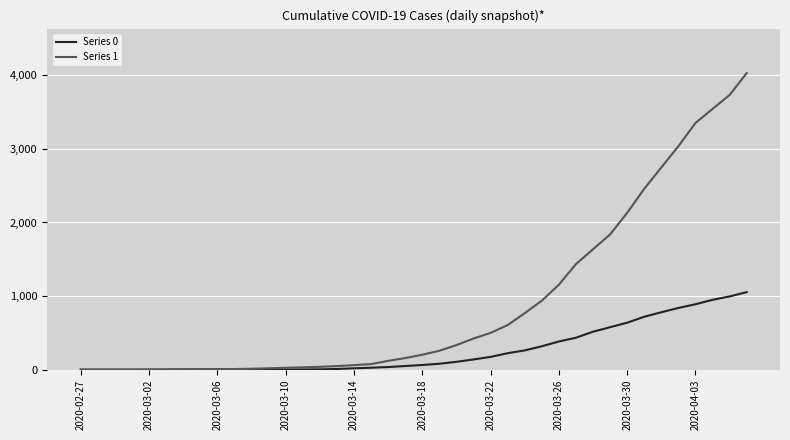

List the series in order of their peak value, lowest first.

Series 0, Series 1